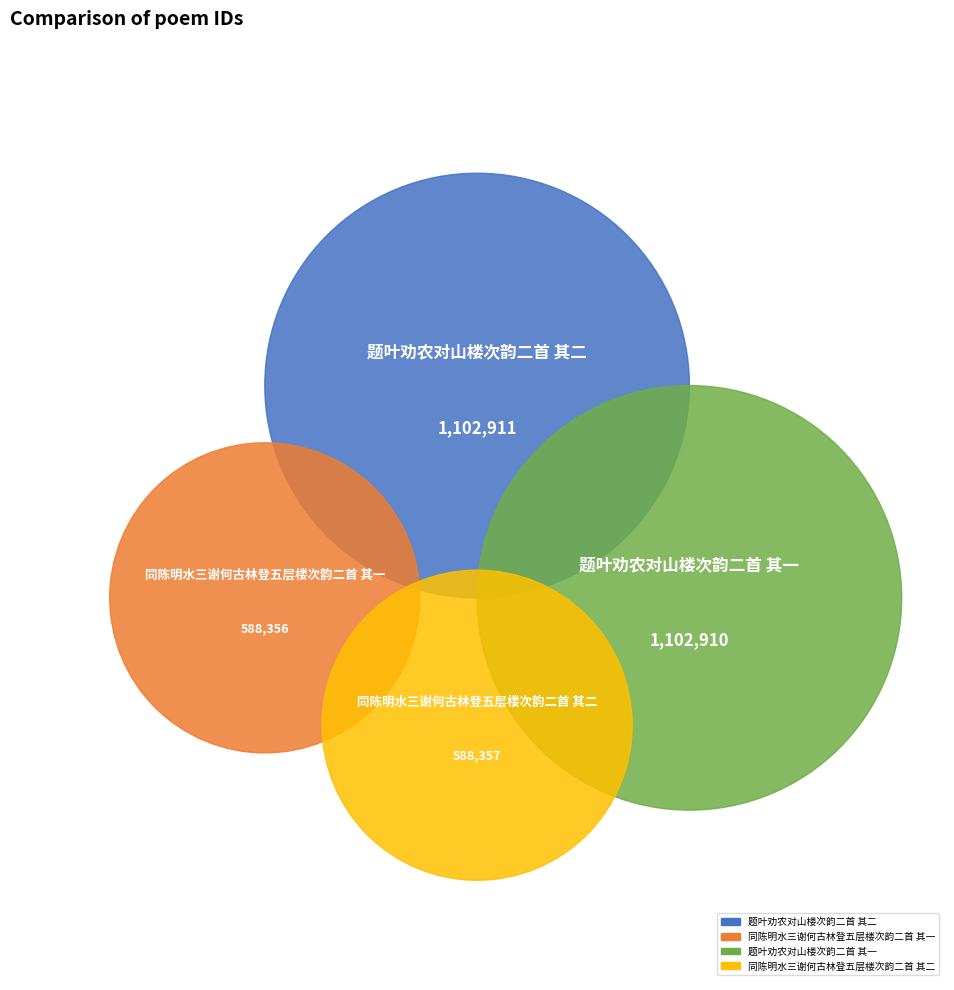

What portion of the pie excludes 题叶劝农对山楼次韵二首 其二?

67.4%